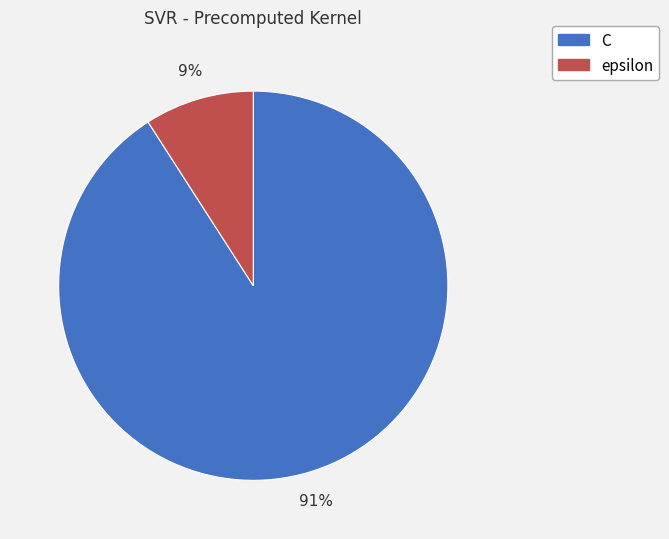

Between C and epsilon, which is larger?

C